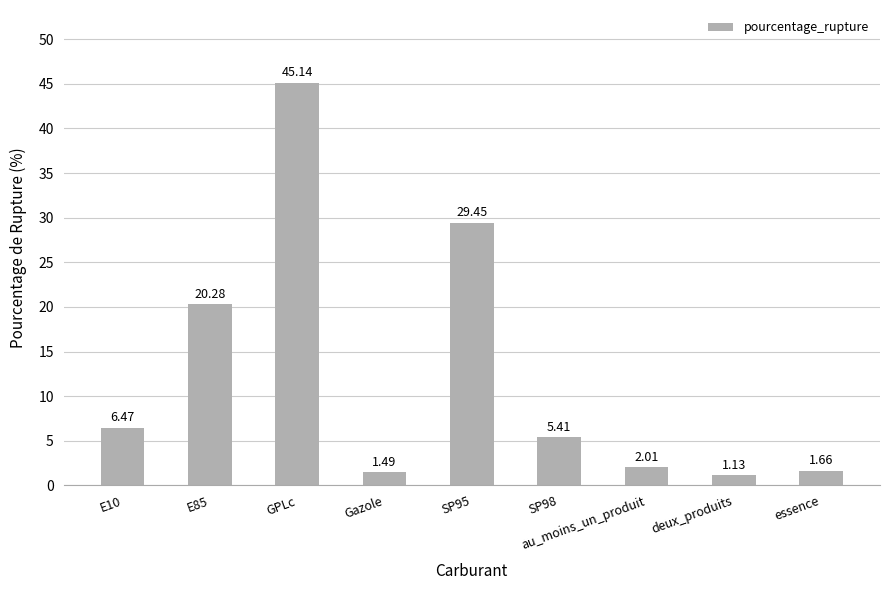

List the labels in order of value, smallest first.

deux_produits, Gazole, essence, au_moins_un_produit, SP98, E10, E85, SP95, GPLc